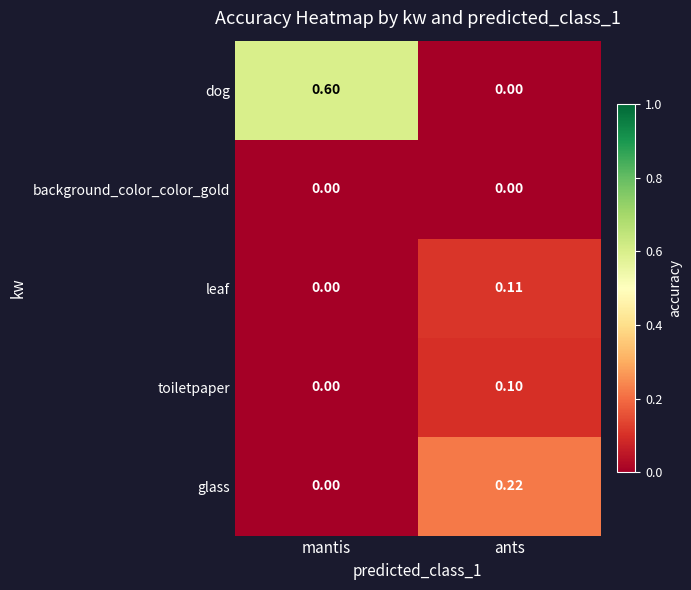

What is the greatest value displayed?

0.6